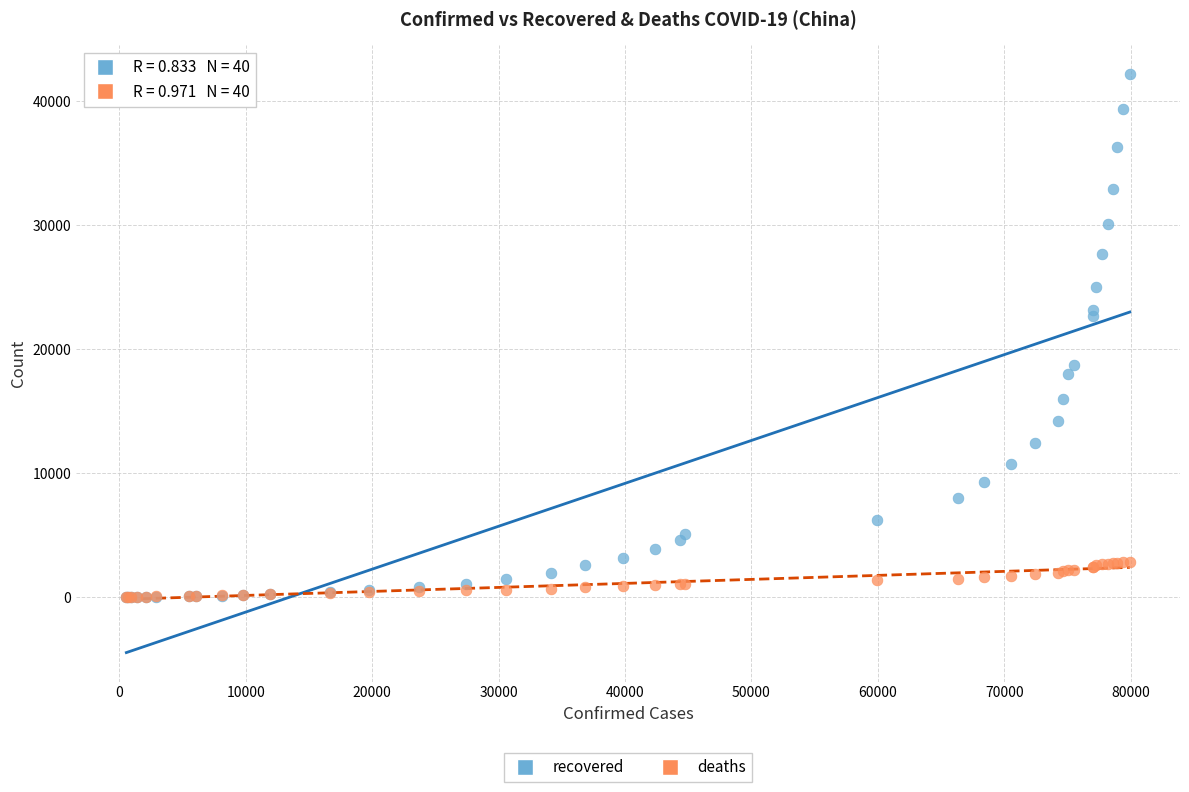

Which series reaches the maximum Y coordinate?

recovered